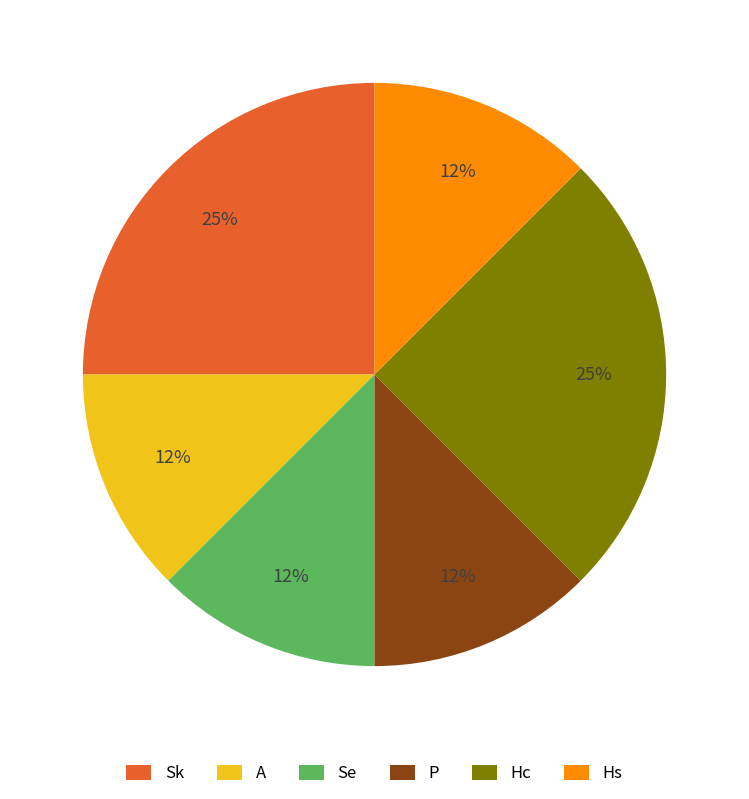

Approximately how many times larger is the value at Se compared to P?

1.0